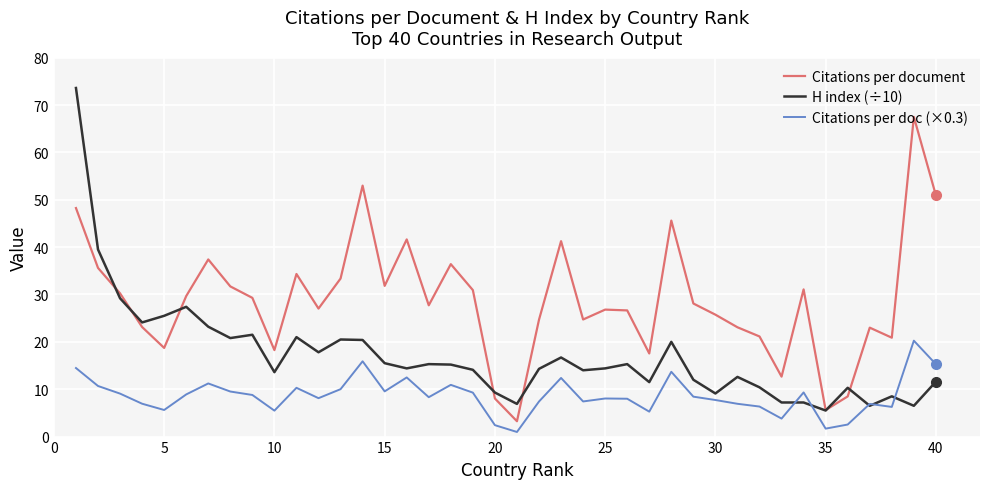

Which series has the largest total across all categories?

Citations per document